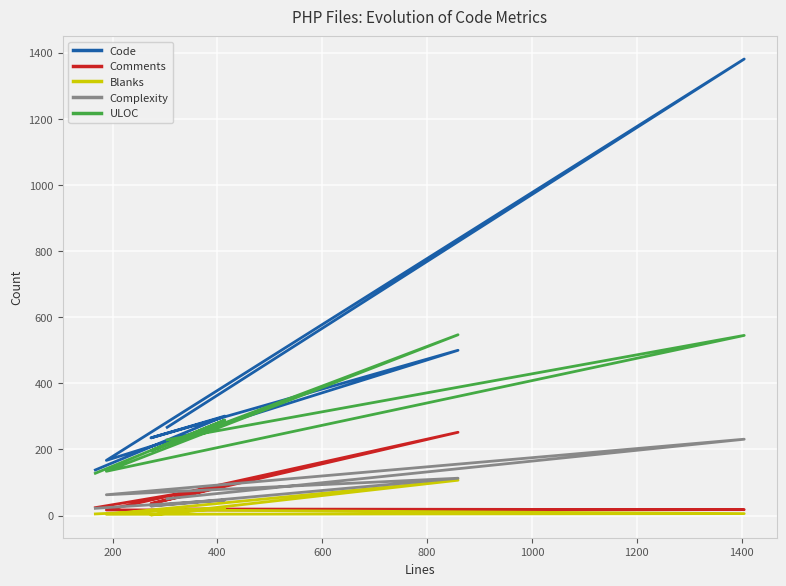

How many data points in Blanks are above 6?

3